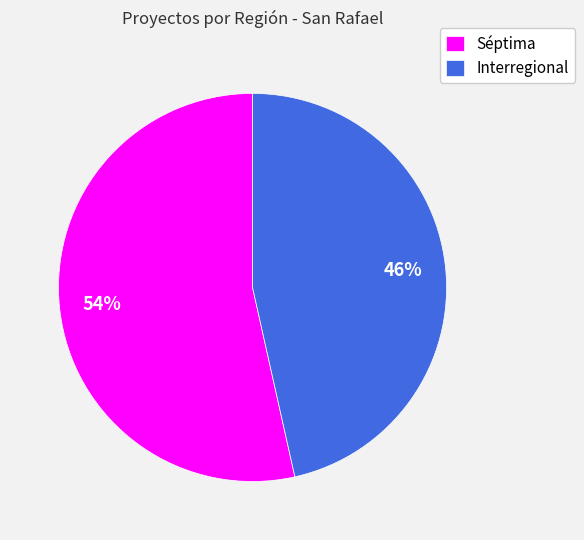

Between Séptima and Interregional, which is larger?

Séptima